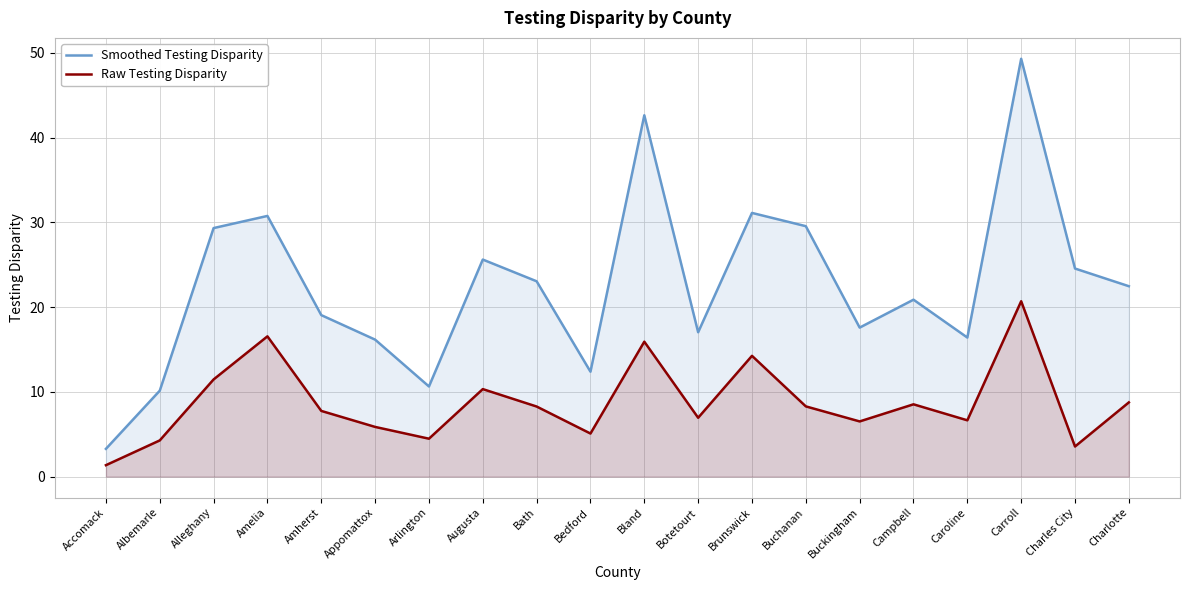

What are all the series names shown in the legend?

Smoothed Testing Disparity, Raw Testing Disparity